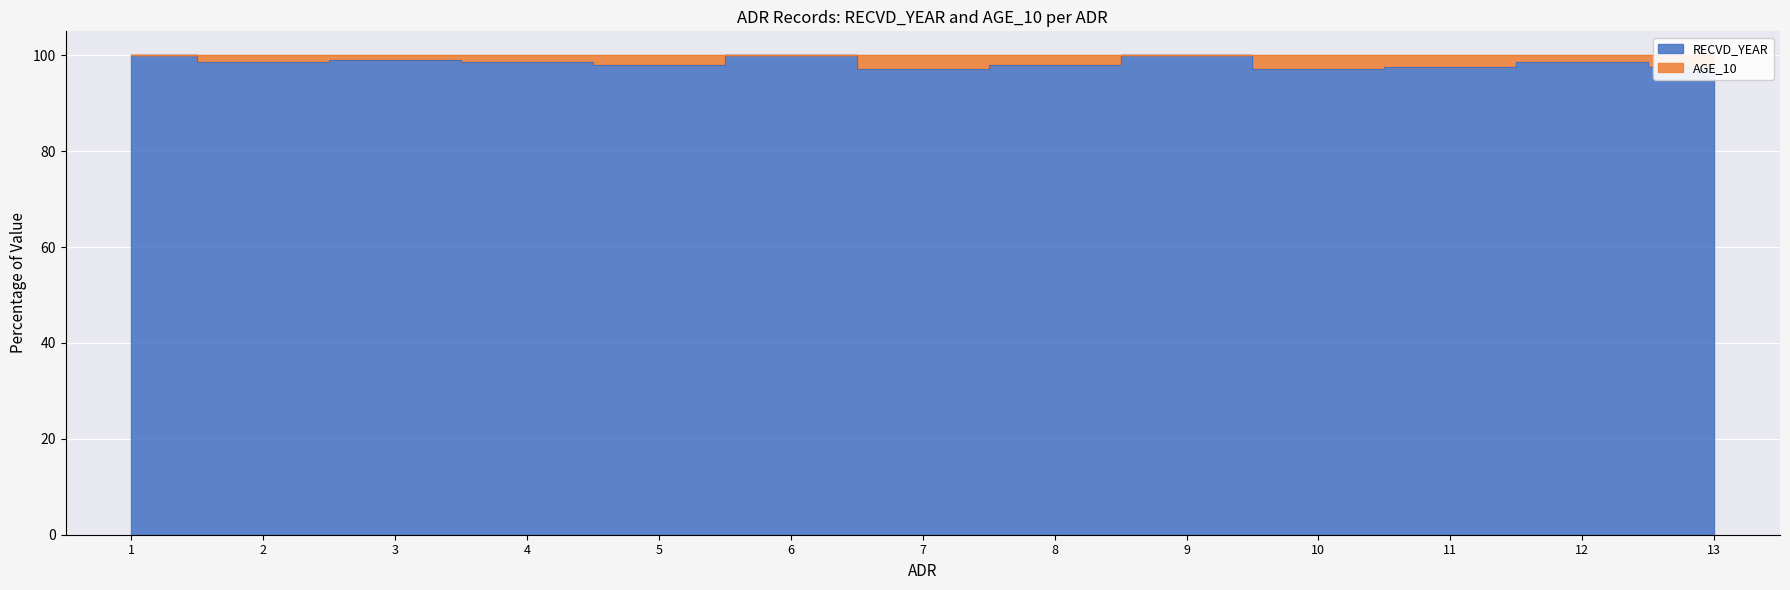

Where is the data nearest to the value 98?

5